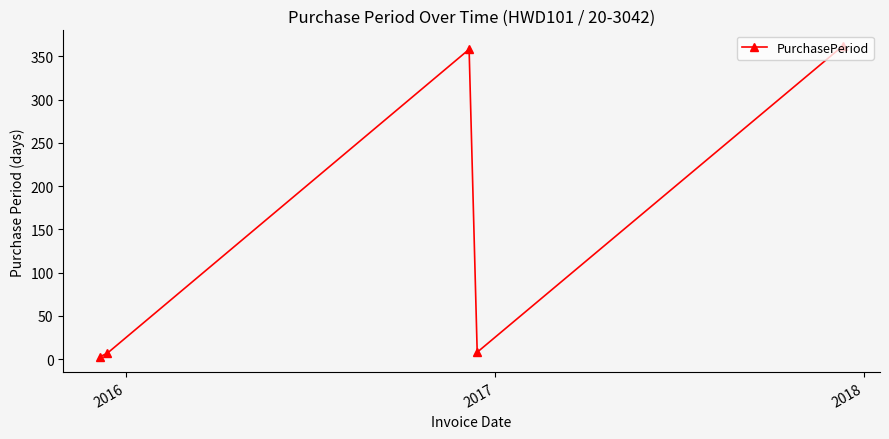

What is the difference between the maximum and minimum values?

359